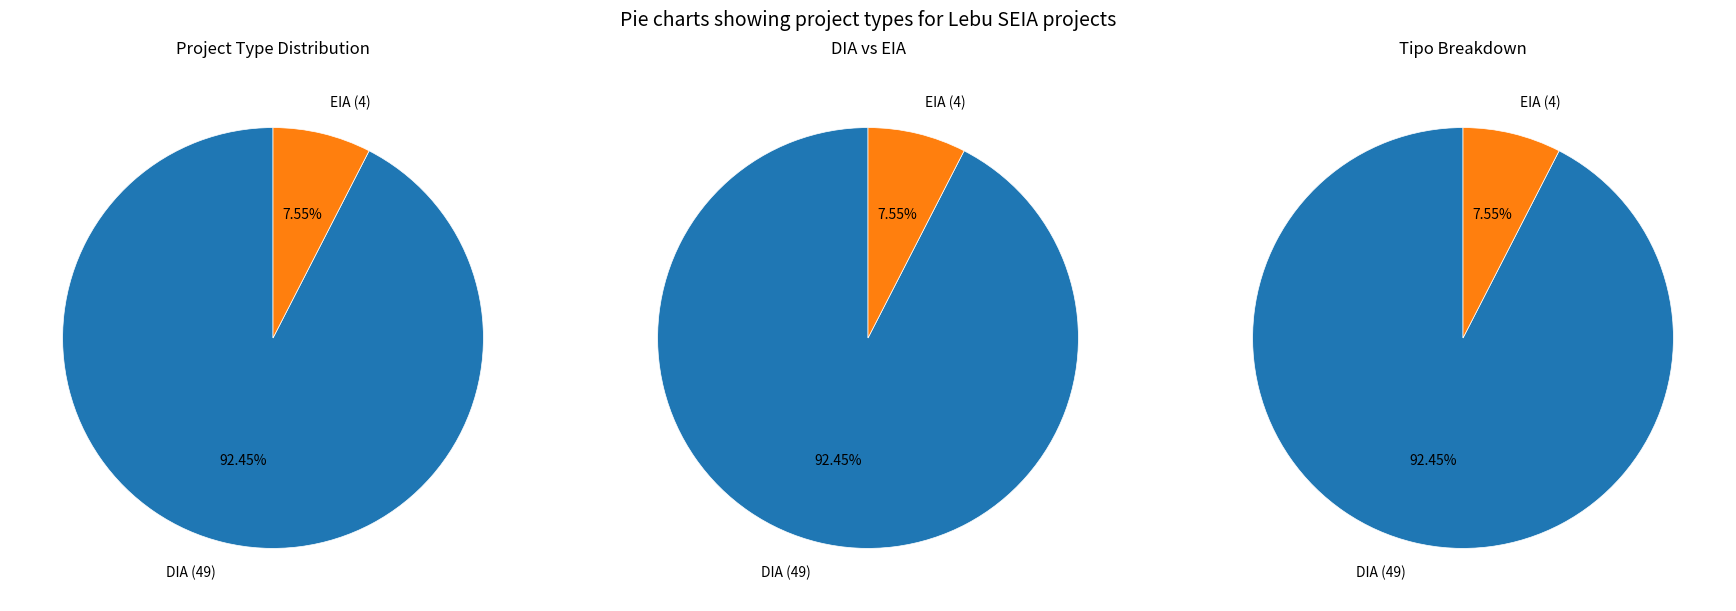

What percentage do DIA and EIA together represent?

100.0%